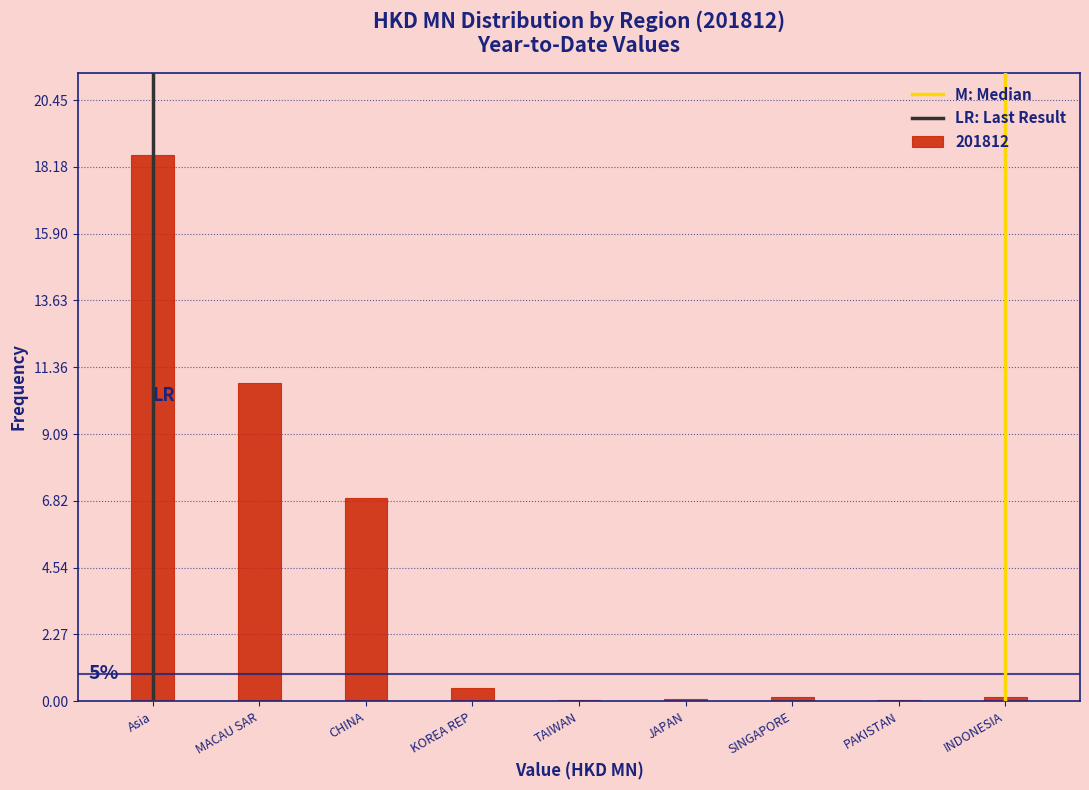

What is the sum of all values?

37.2